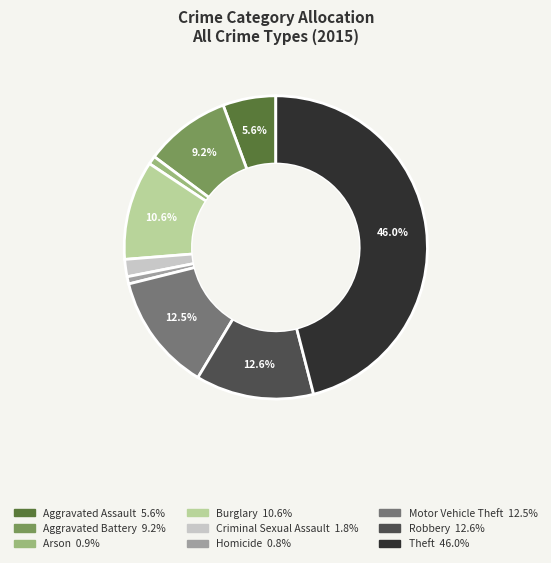

Is it true that Arson is 1% of the pie?

True